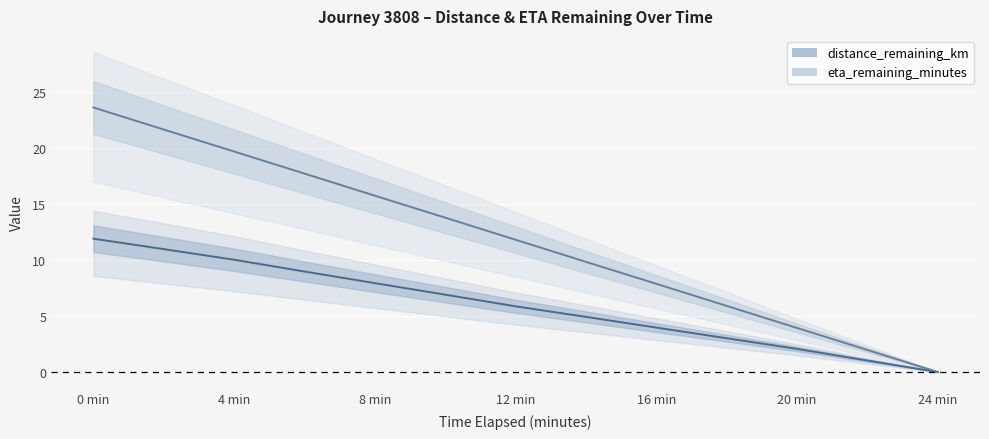

The value of distance_remaining_km at 18.0 is 5.3. True or false?

False